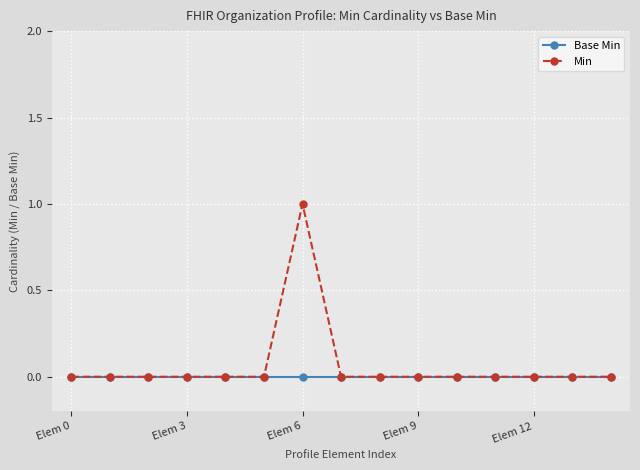

Which series has the widest spread of values?

Min